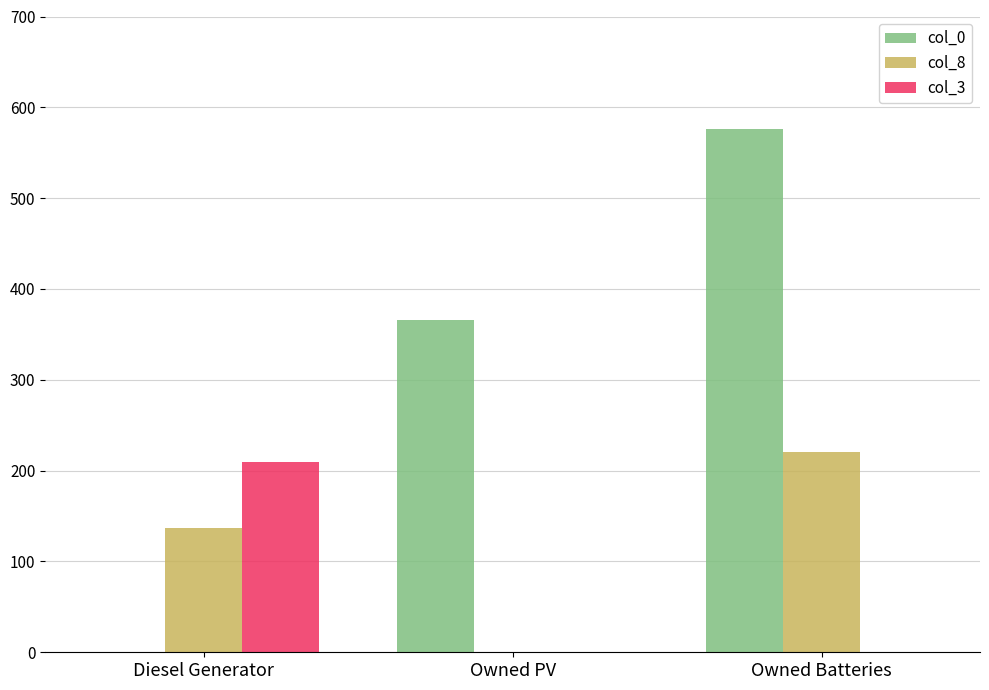

How many values in the col_3 series exceed 0?

1